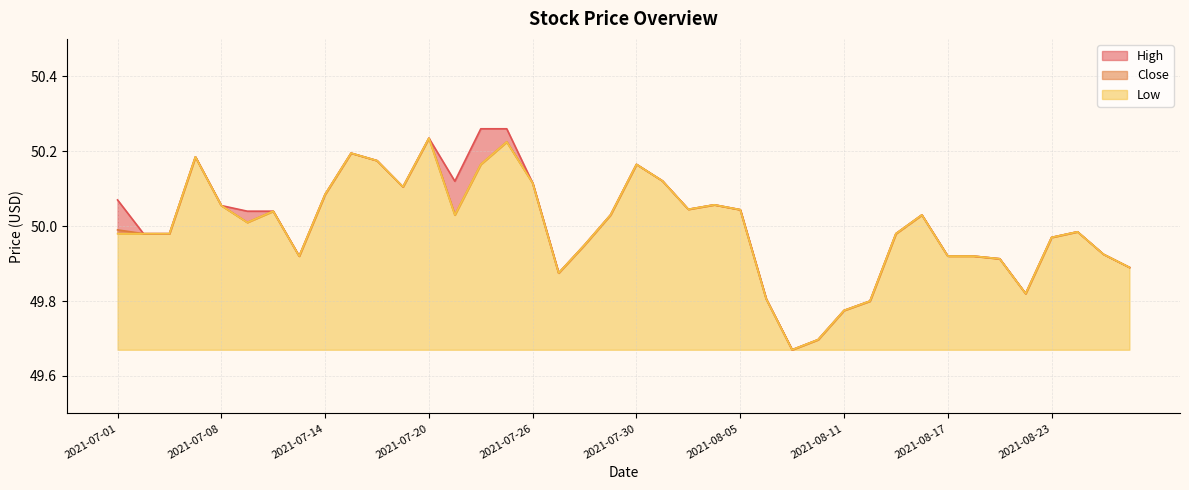

At how many categories does at least one series exceed 50?

21